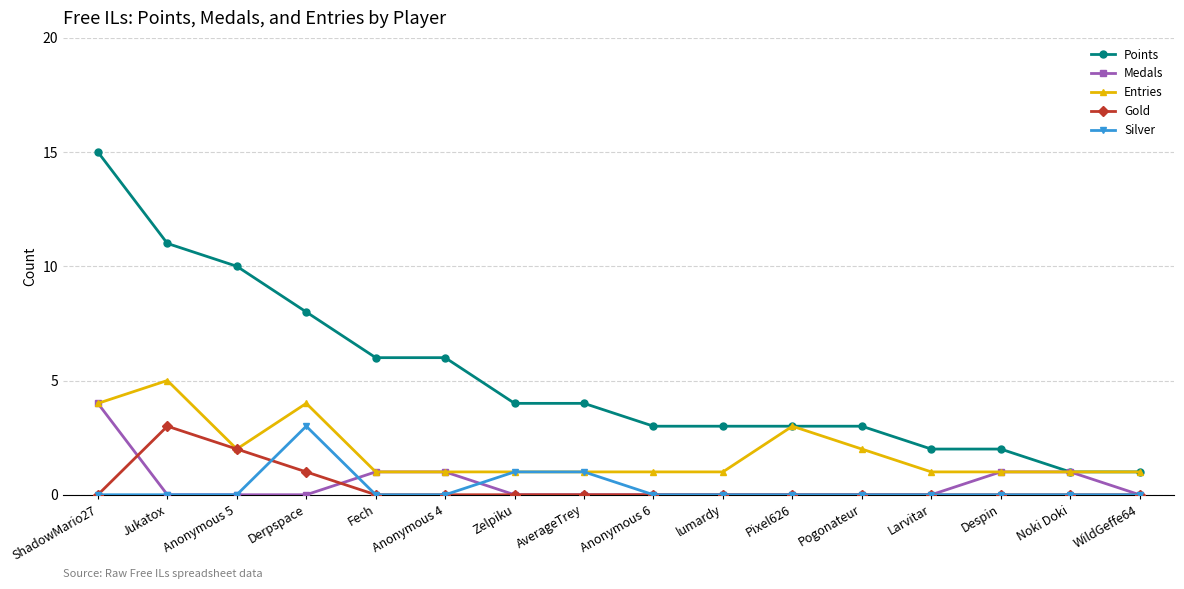

True or false: Entries has more than 1 interior local peaks.

True